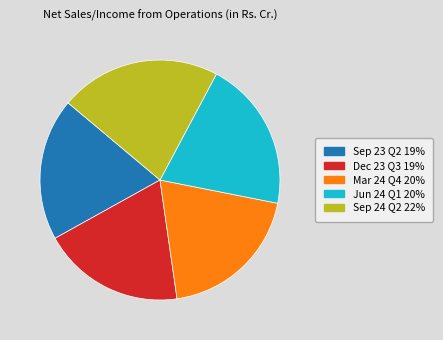

Between Jun 24 Q1 and Sep 24 Q2, which is larger?

Sep 24 Q2